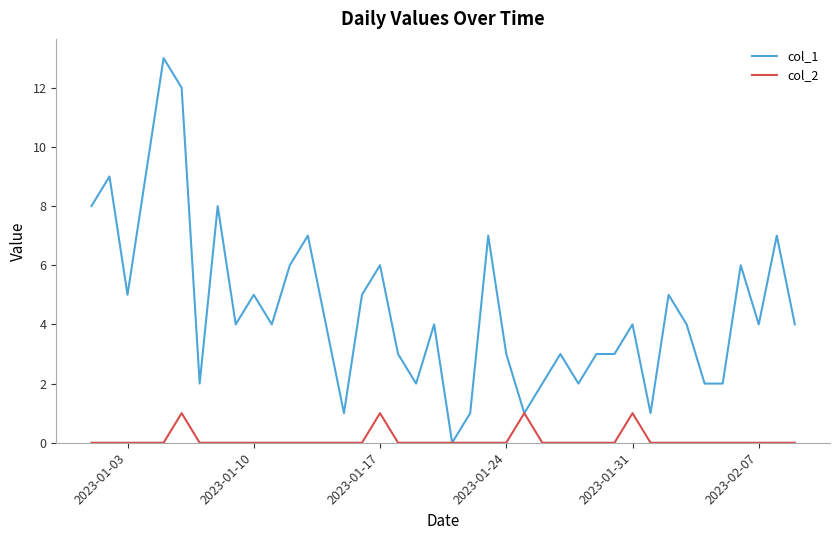

Which series has the largest range (max minus min)?

col_1